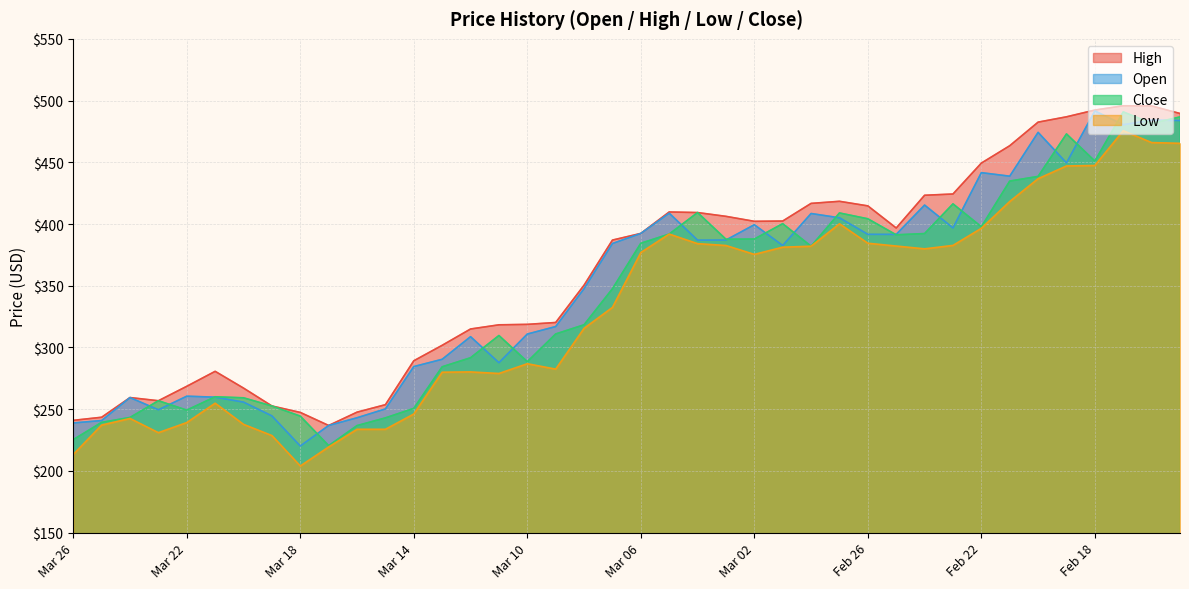

True or false: Low has more than 2 interior local peaks.

True